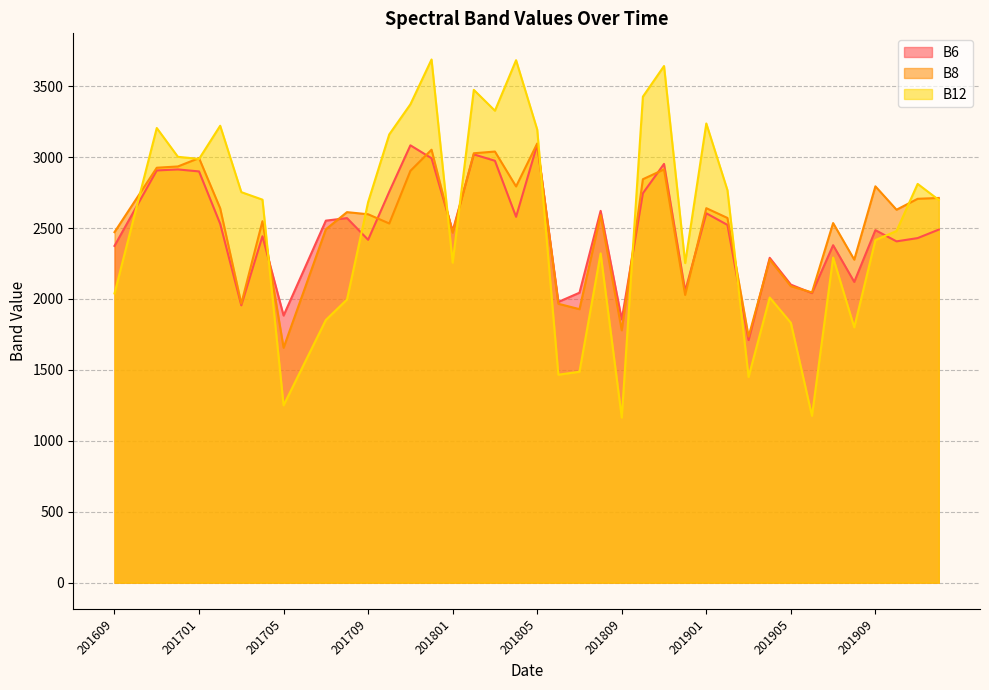

What is the sum of all B8 values?

100574